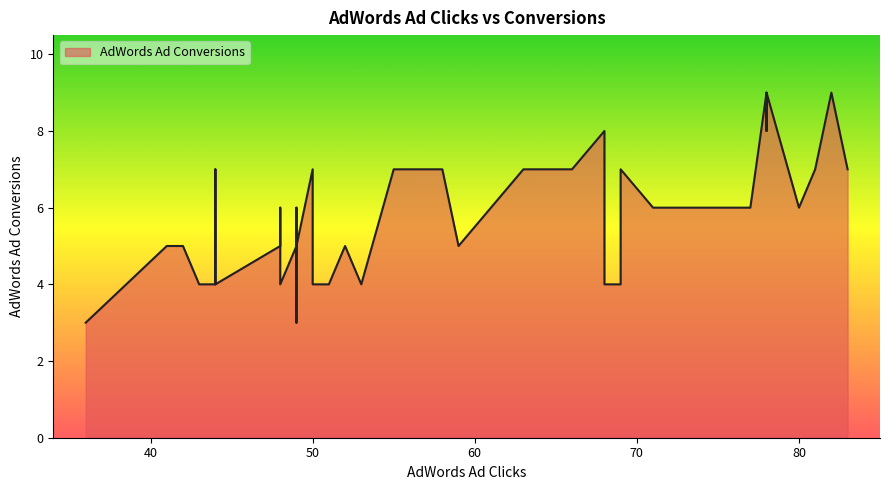

How many values are below 6?

18